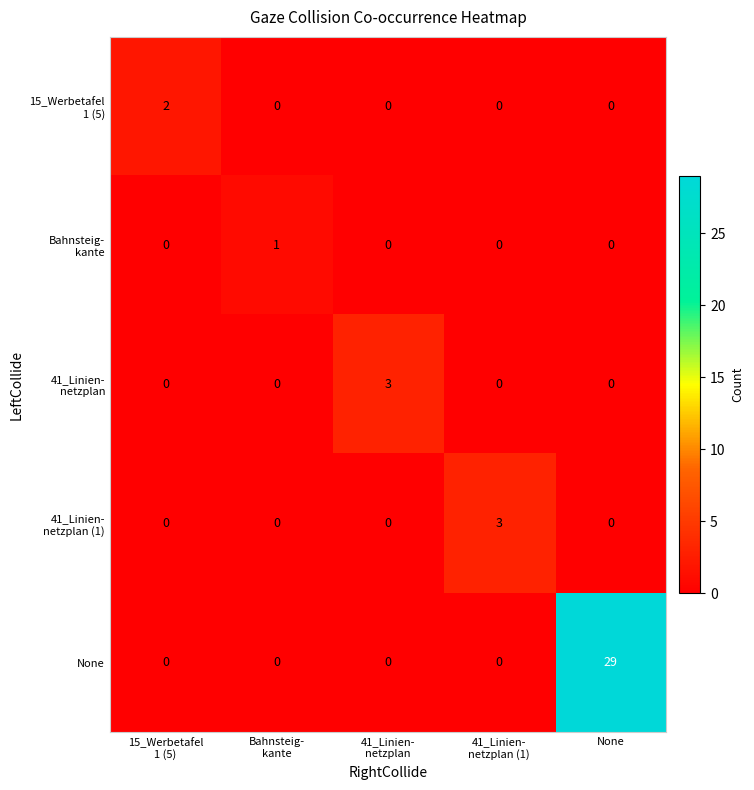

At which category does the chart reach its peak across all series?

None